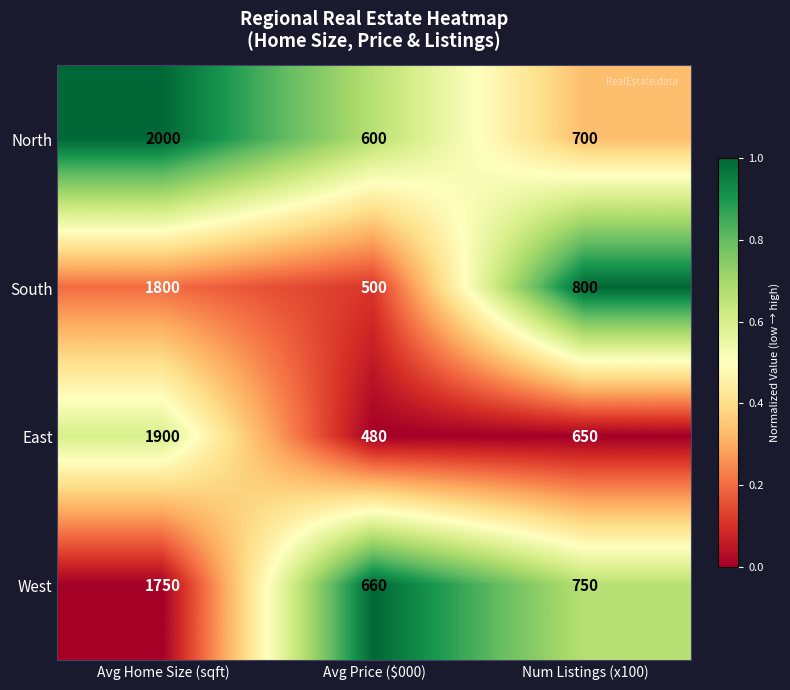

At which category does the chart reach its minimum across all series?

Avg Price ($000)